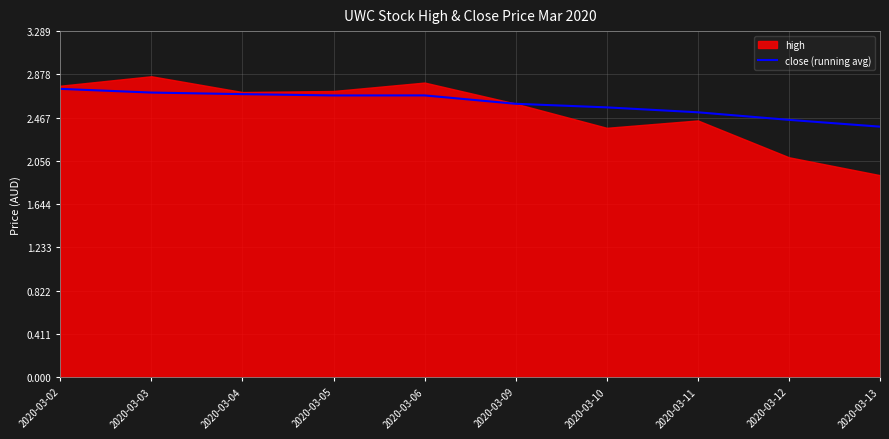

What is the value of the 4th point from the left?

2.7